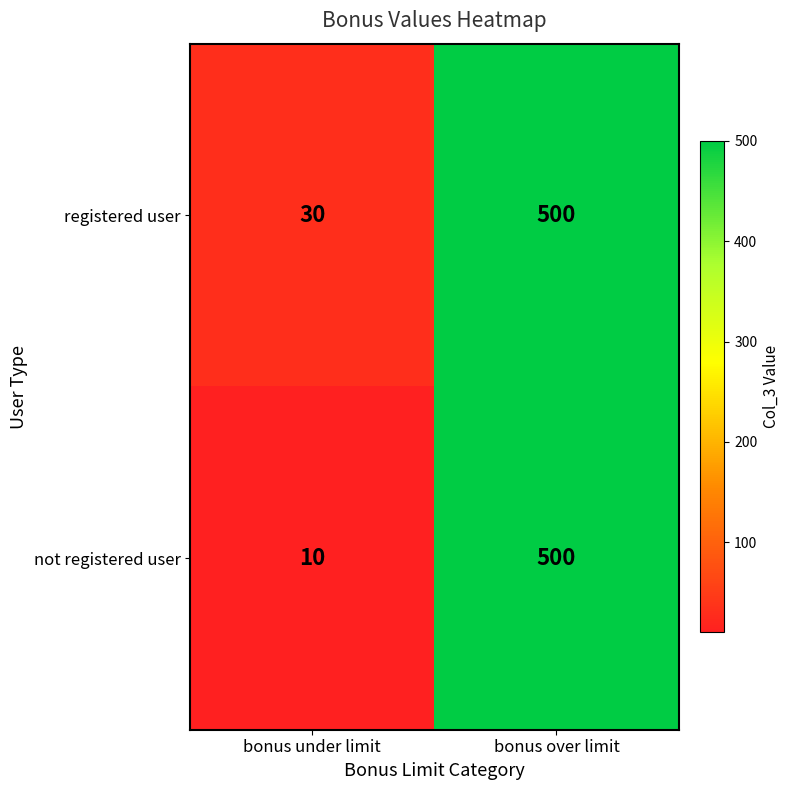

The registered user series shows 48 at bonus under limit. True or false?

False